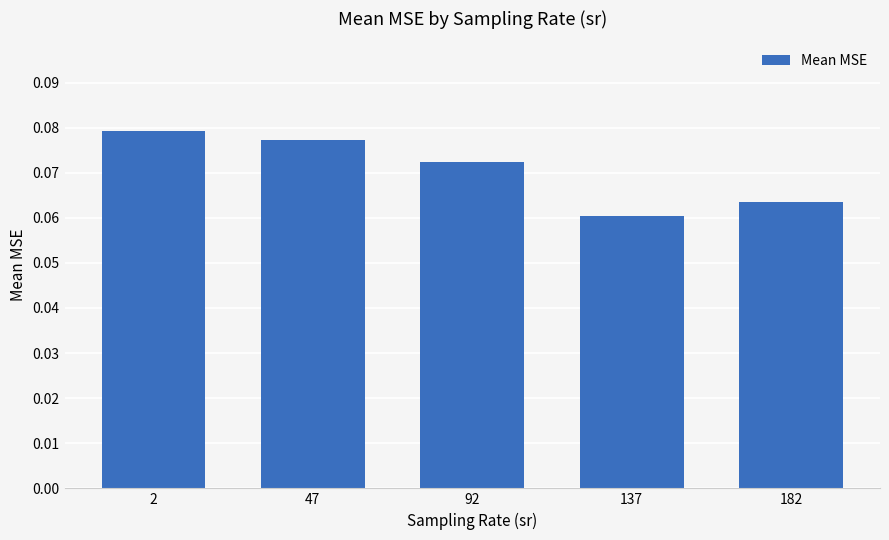

At which category does the chart reach its minimum across all series?

137